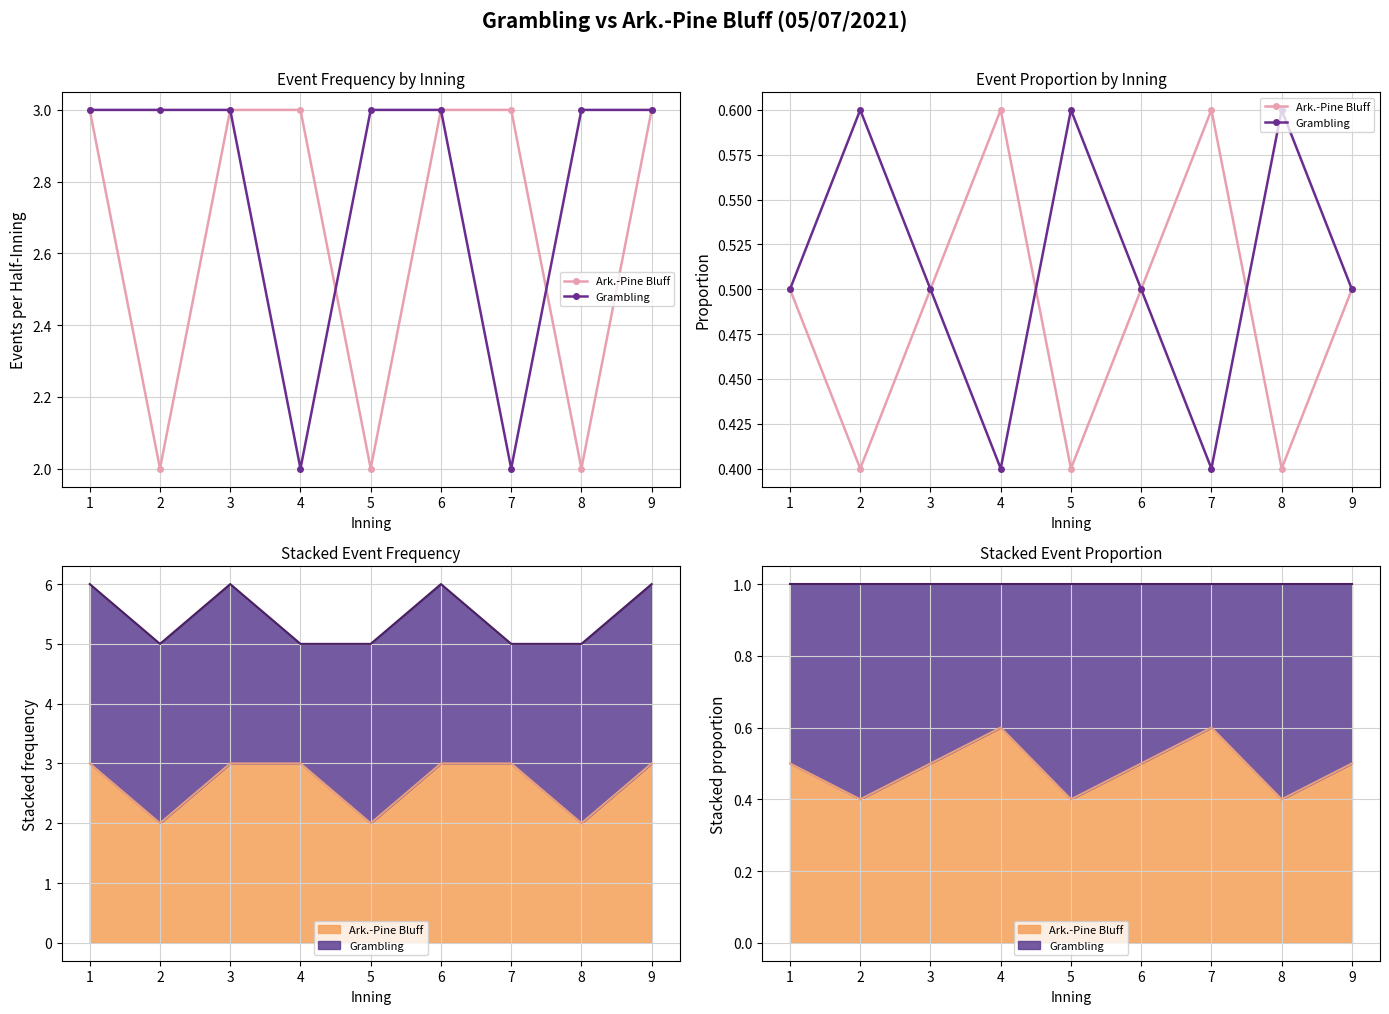

Is it true that Ark.-Pine Bluff equals 1.0 at 7?

False